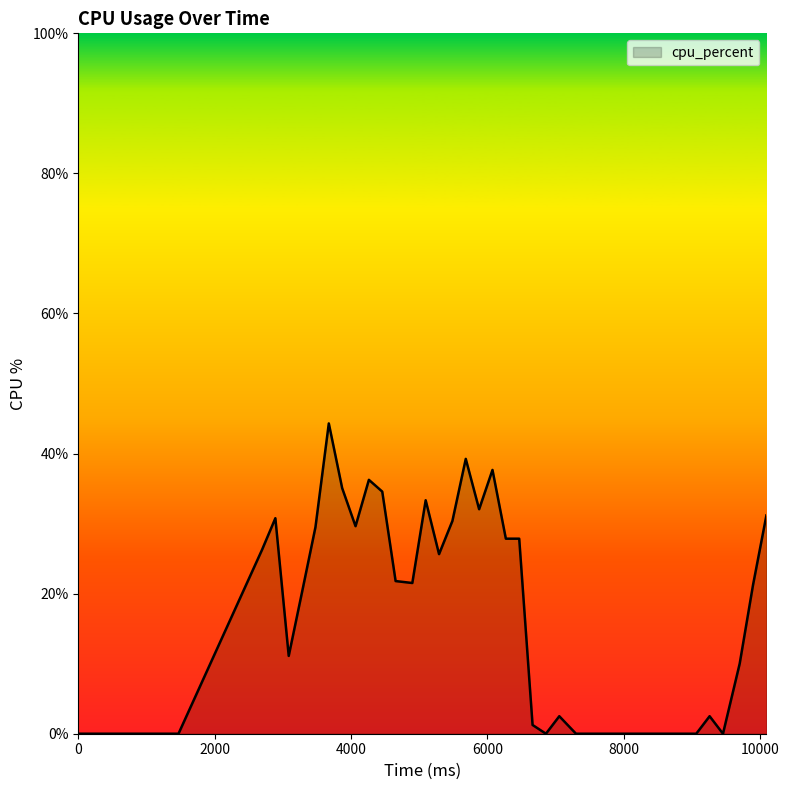

What is the difference between the maximum and minimum values?

44.3